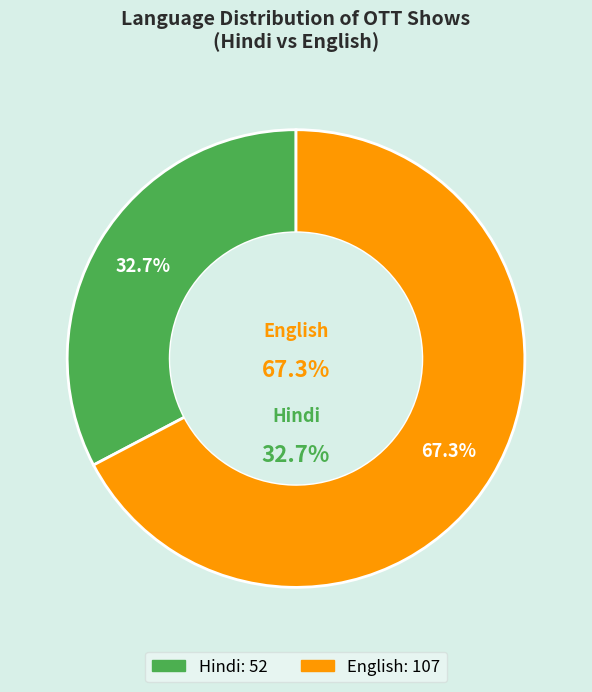

Is there a majority slice in this chart?

Yes